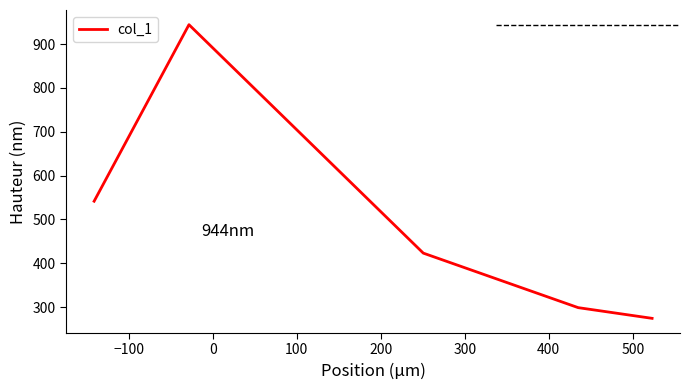

What is the difference between the maximum and minimum values?

670.2